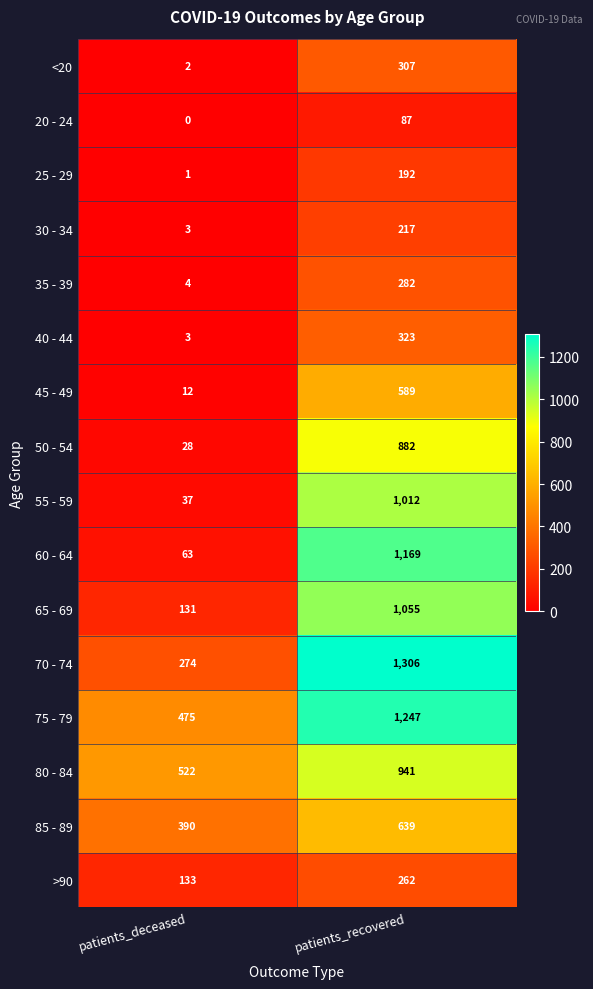

Where is 25 - 29 nearest to the value 96?

patients_deceased